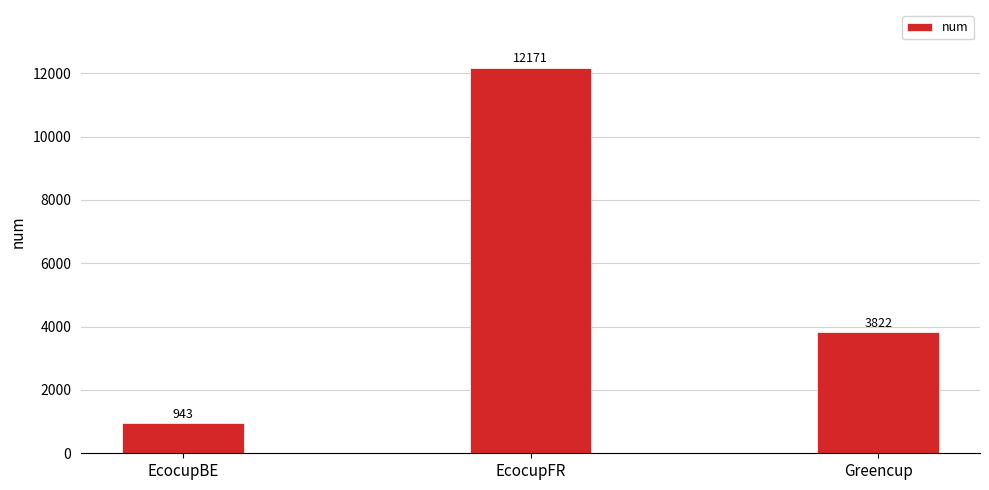

What position from the left is EcocupFR?

2